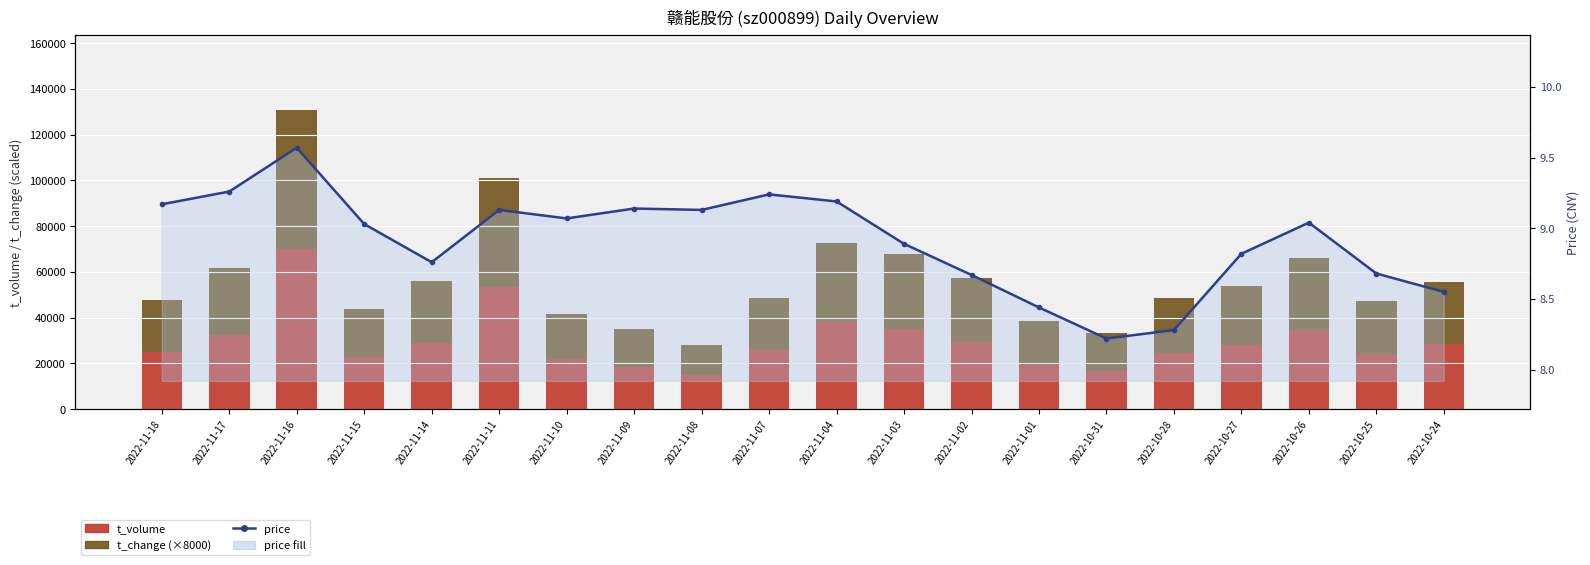

List the series in order of their peak value, highest first.

t_volume, t_change (×8000), price